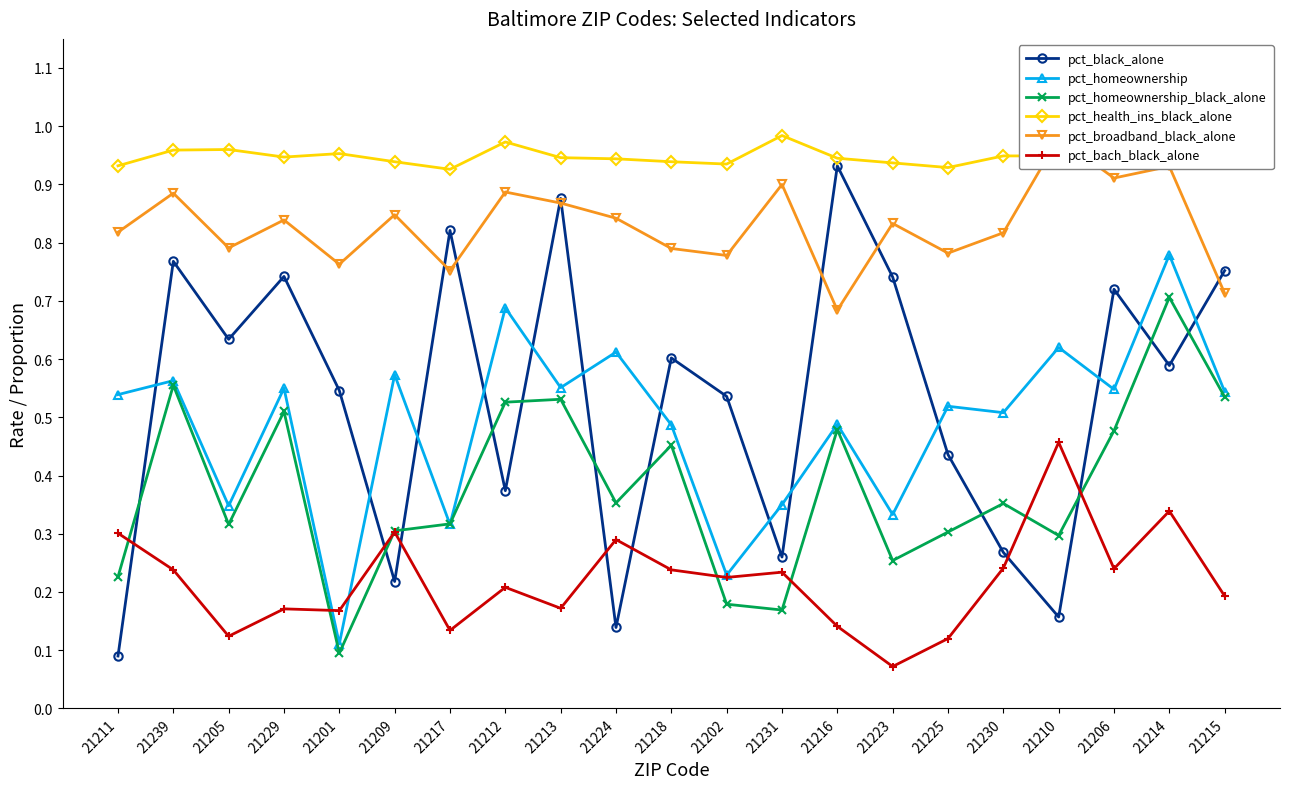

What is the label of the 13th point from the left?

21231